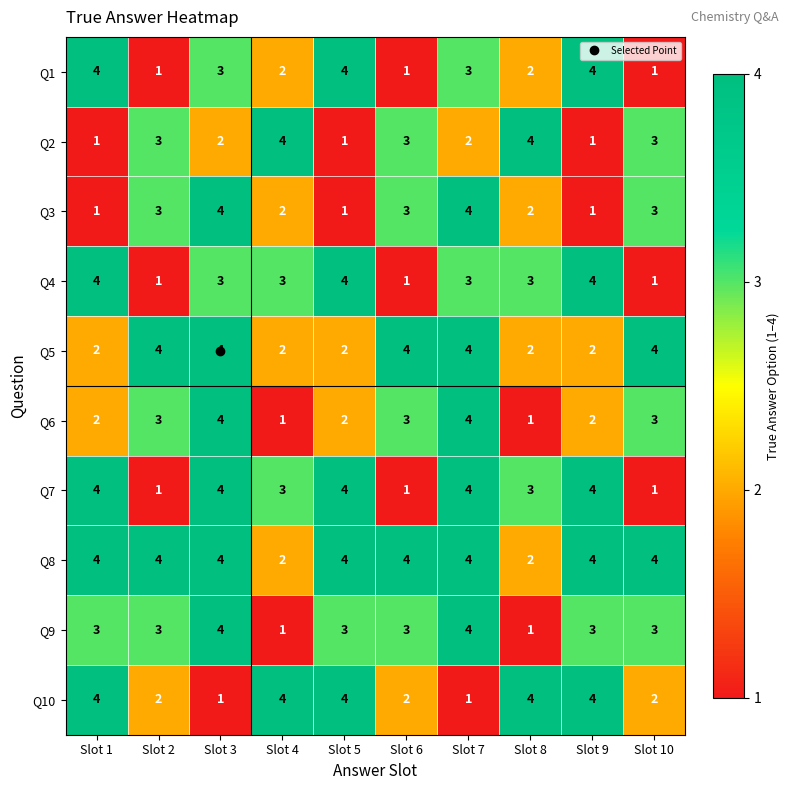

What is the sum of the Q8 values at Slot 4 and Slot 7?

6